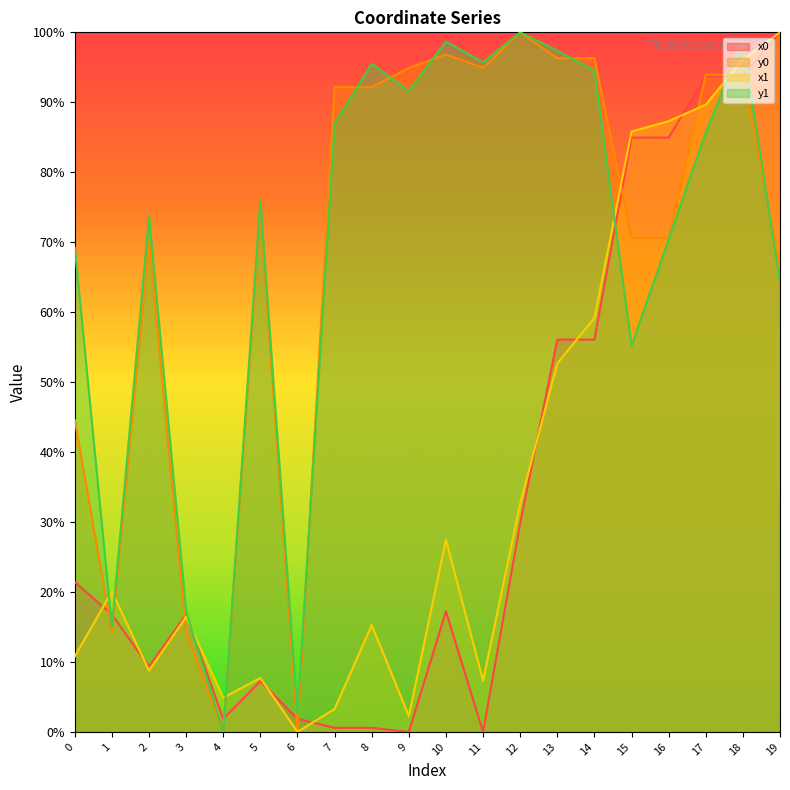

Rank the series at 8 from lowest to highest value.

x0, x1, y0, y1